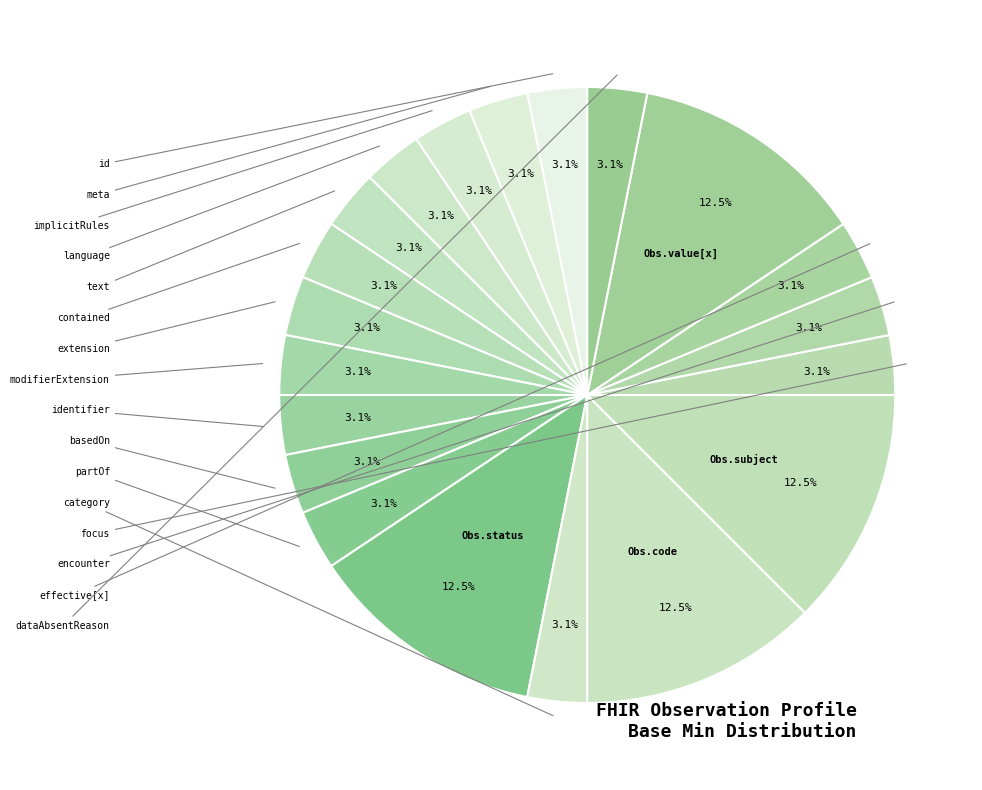

Is there any slice that represents more than half of the pie?

No